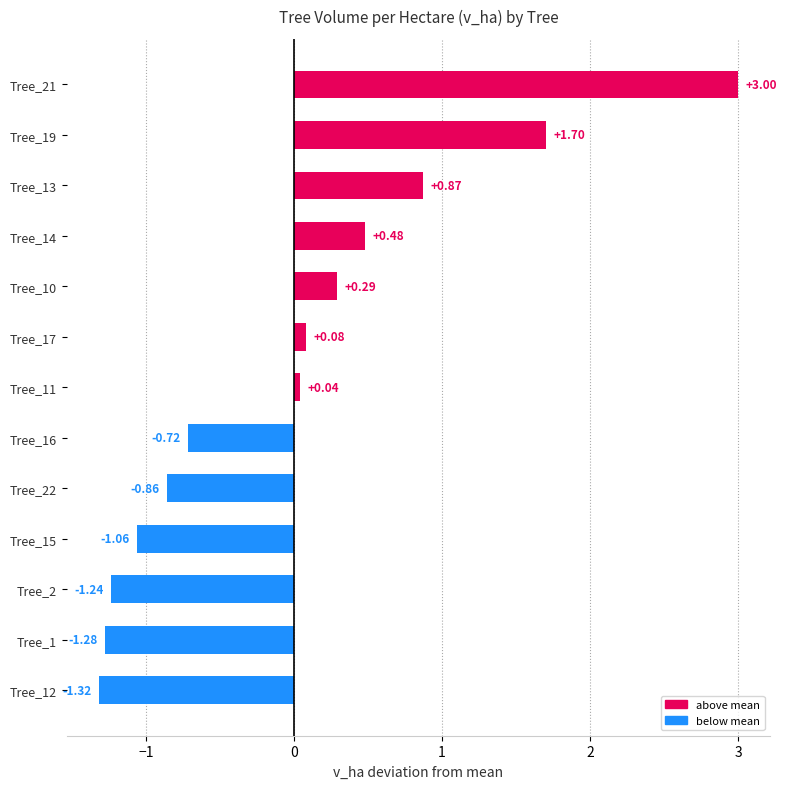

Between Tree_16 and Tree_10, which is larger?

Tree_10